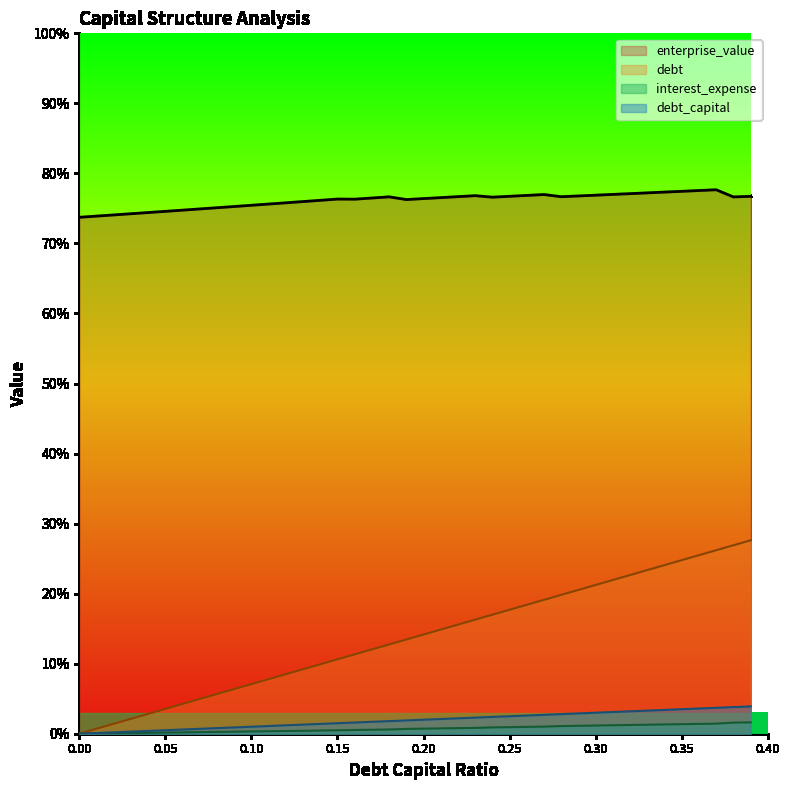

What is the difference between the debt values at 0.03 and 0.2?

0.2